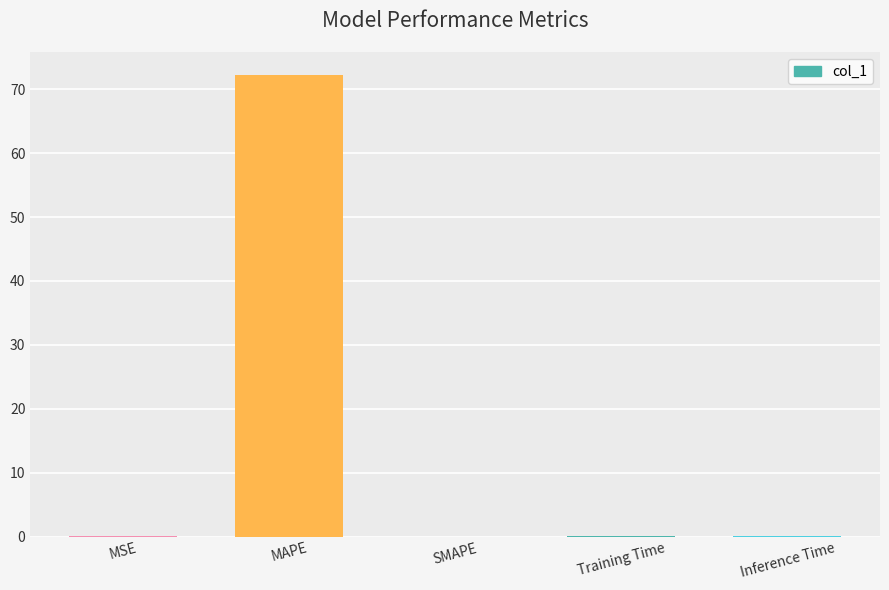

How many distinct data groups are displayed?

1